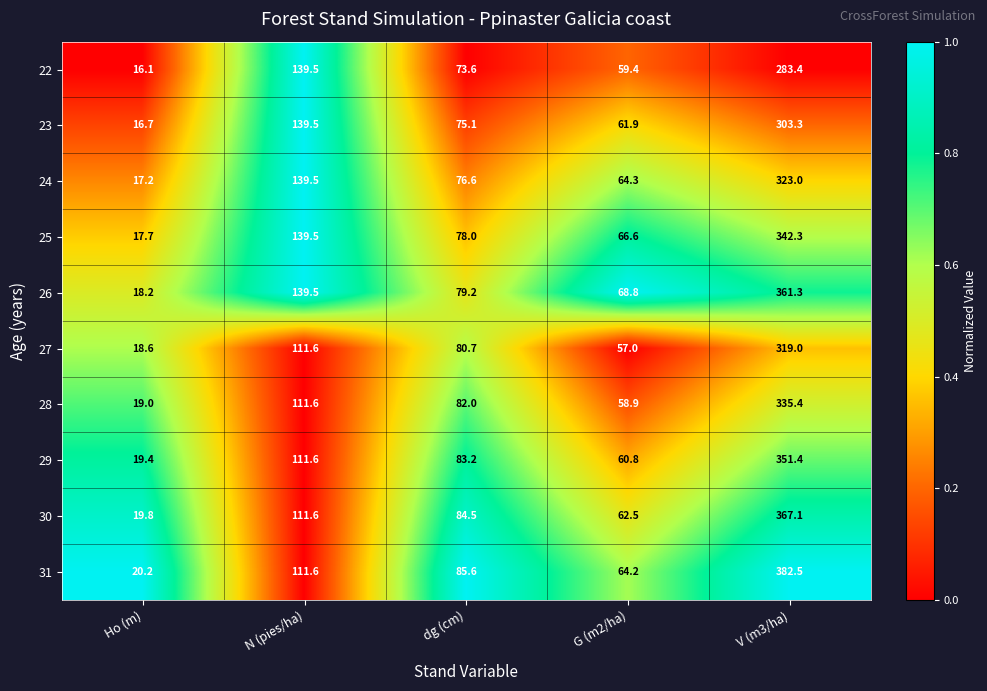

What is the greatest value displayed?

382.5